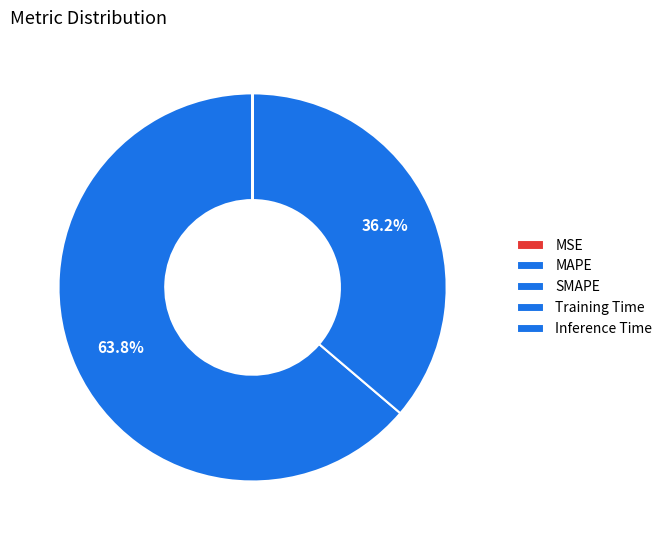

Does MSE represent more than half of the total?

No